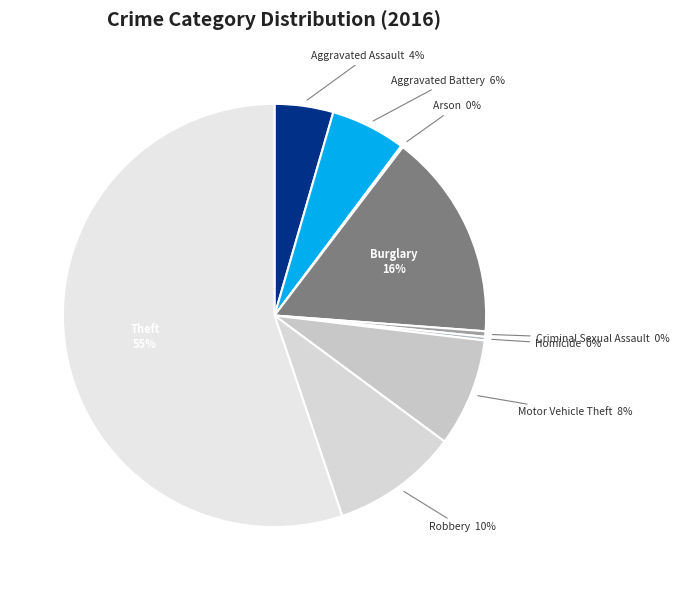

Which has a higher value, Robbery or Theft?

Theft